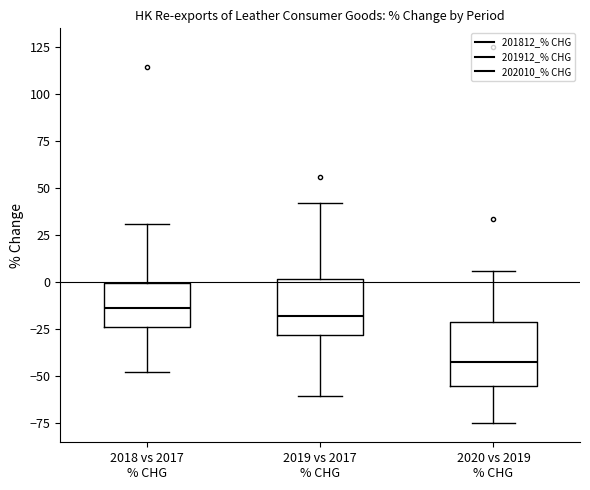

Reading left to right, read every box against the y-axis: the position of its median line, the range the box covers, and the ends of its whiskers. The values are not printed on the chart, so give them approximately, as read against the axis.

2018 vs 2017 % CHG: median -15, box -25 to 0, whiskers -50 to 30
2019 vs 2017 % CHG: median -20, box -30 to 0, whiskers -60 to 40
2020 vs 2019 % CHG: median -45, box -55 to -20, whiskers -75 to 5